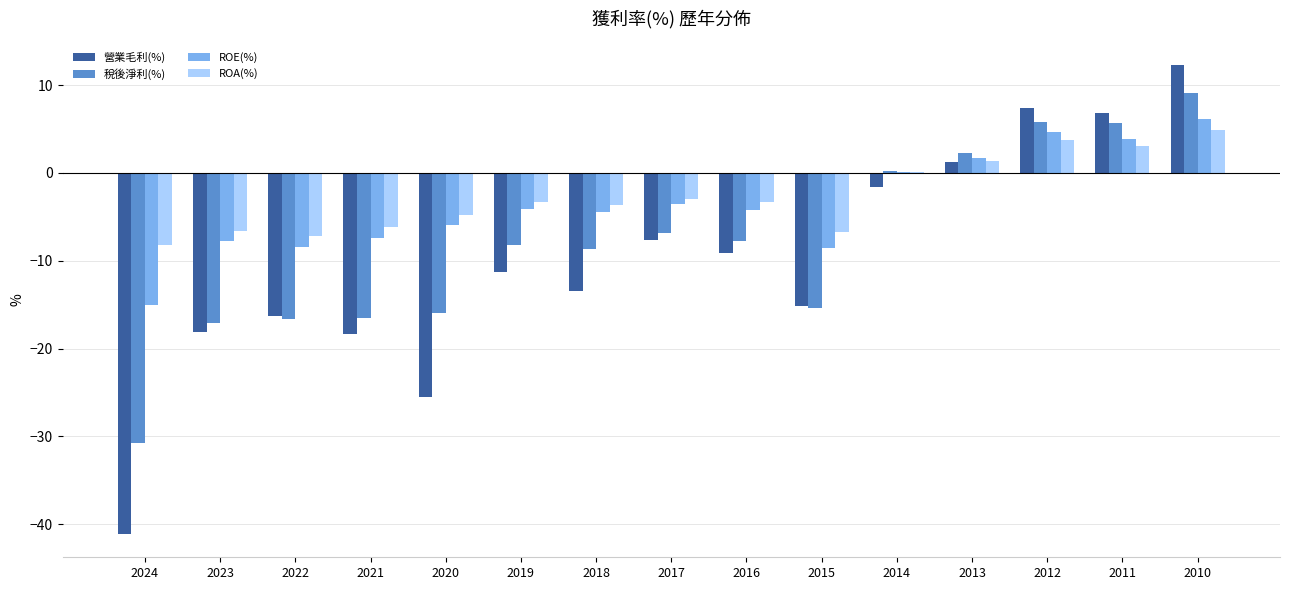

Is it true that 營業毛利(%) equals 6.9 at 2011?

True